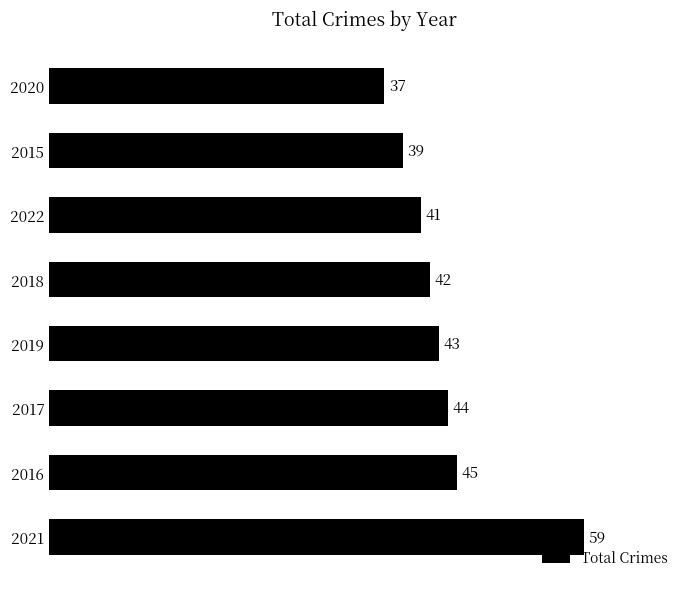

Approximately how many times larger is the value at 2022 compared to 2018?

1.0